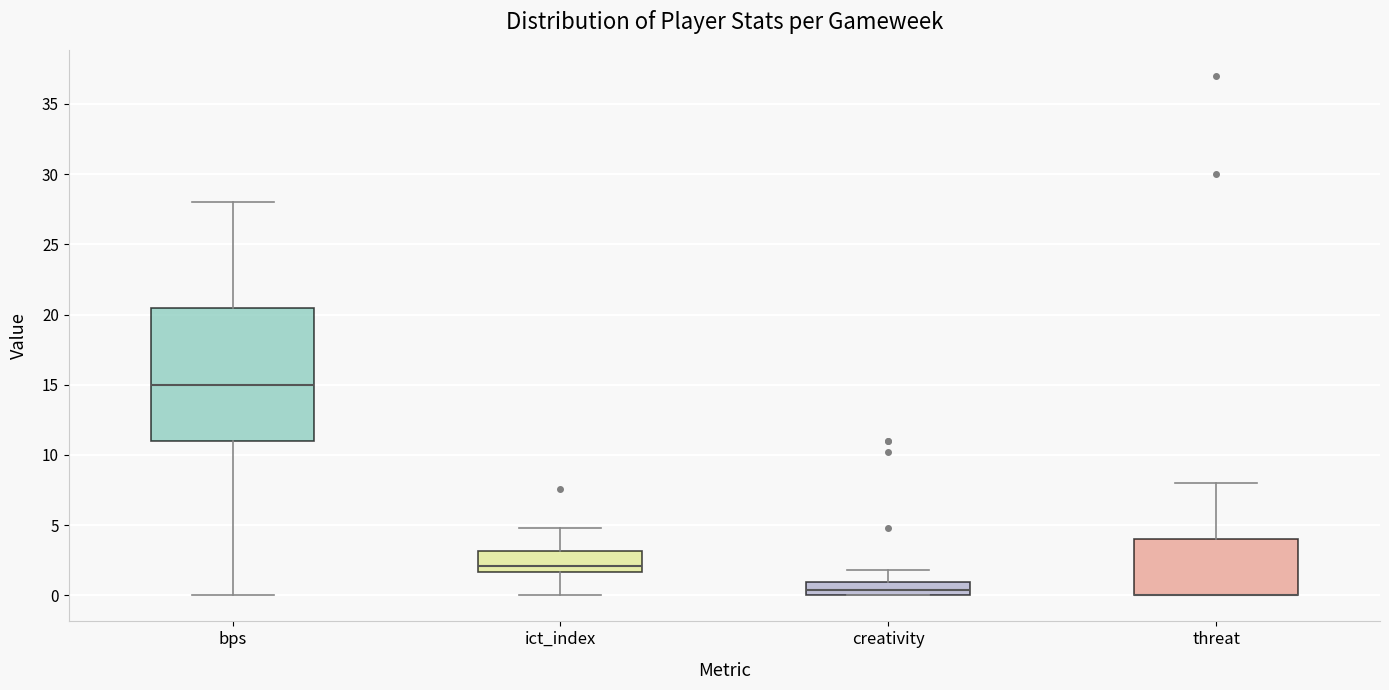

Where does the upper whisker of the box for threat end on the y-axis? The values are not printed on the chart, so give them approximately, as read against the axis.

8.0